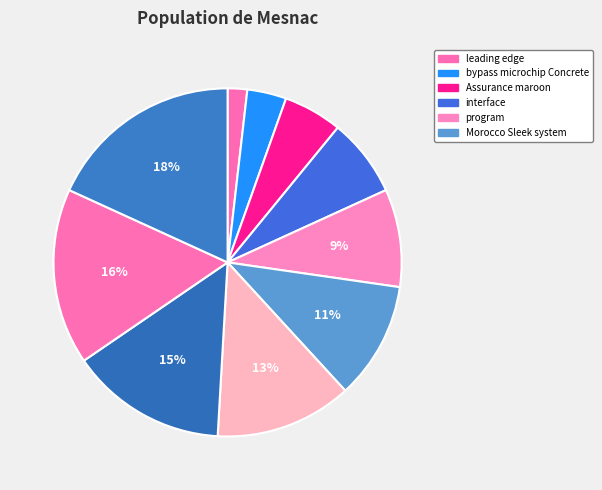

Count the number of slices in the pie.

10